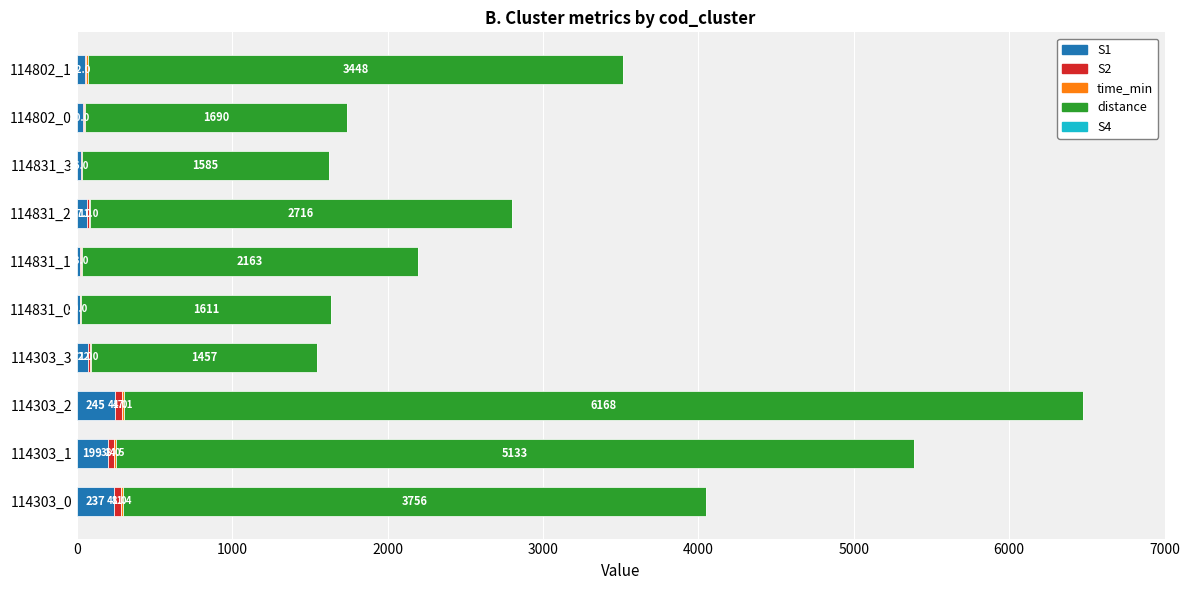

At which category is the sum across all series the highest?

114303_2